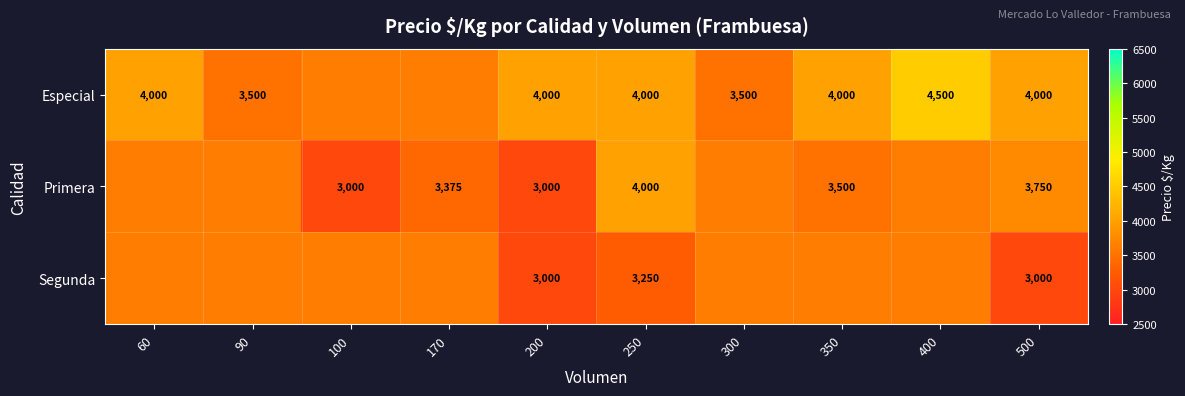

Between 200 and 250, which series saw the biggest shift?

Primera